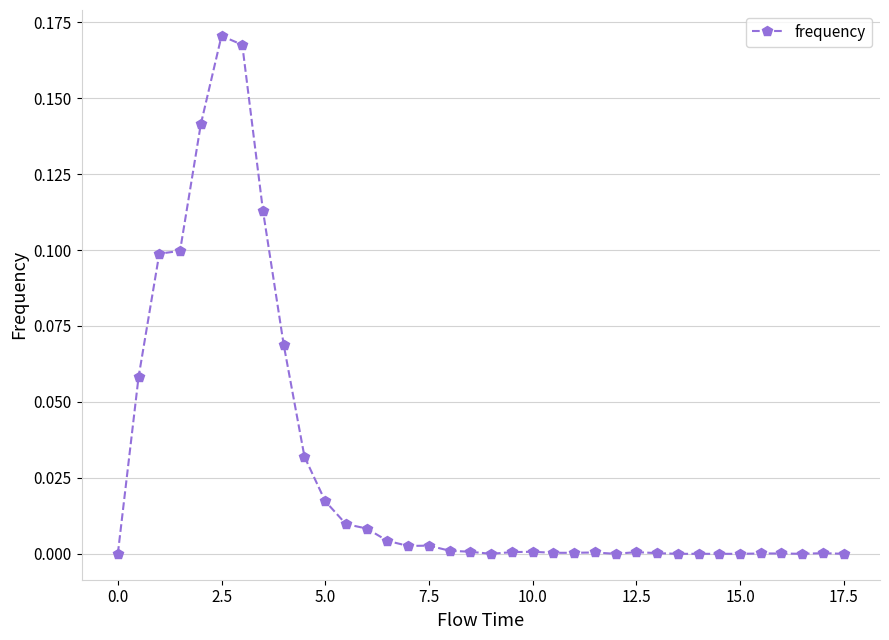

What is the sum of all values?

1.0